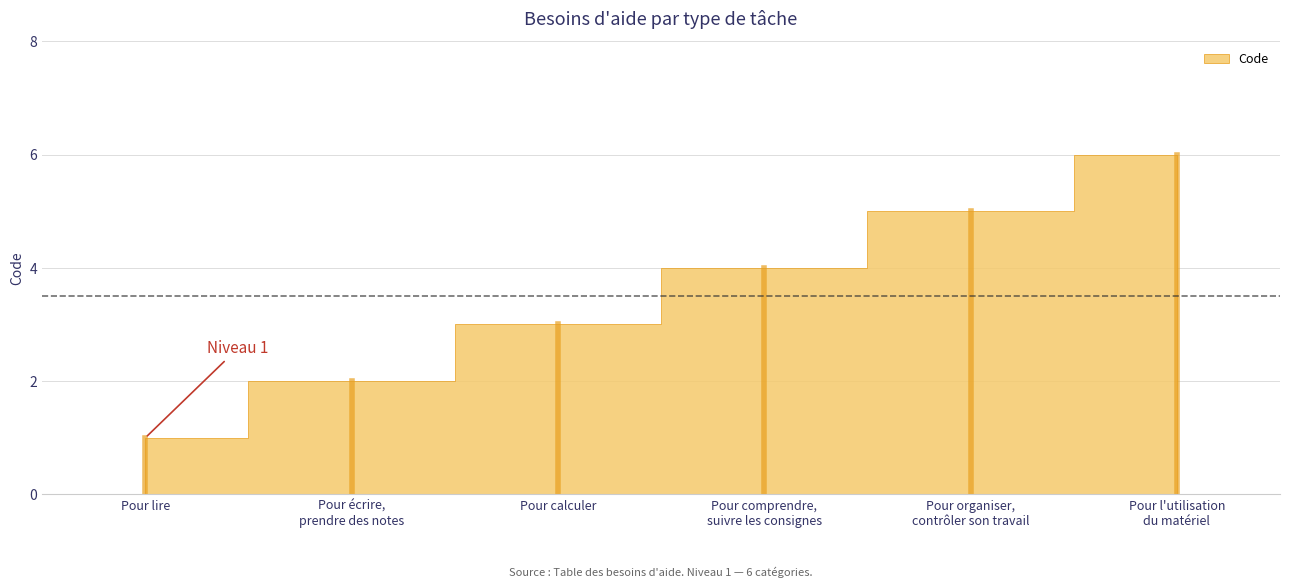

True or false: the data shows 3 at Pour écrire,
prendre des notes.

False